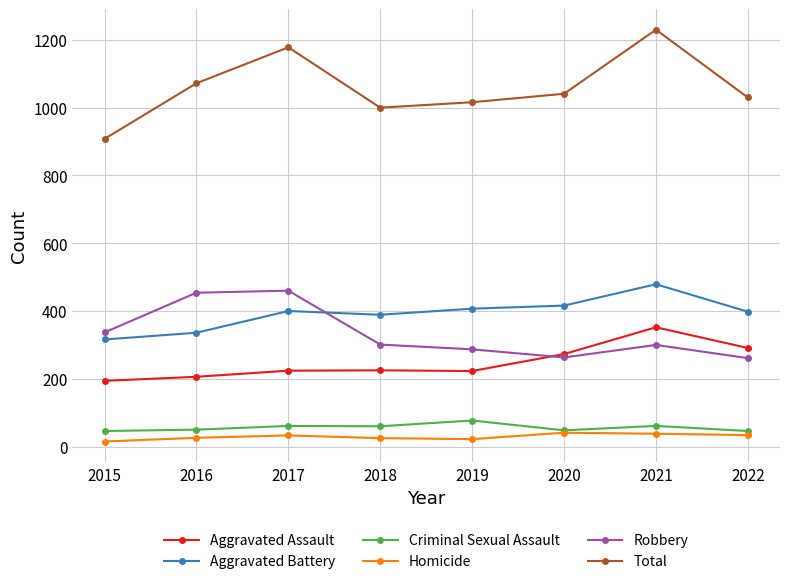

What is the value of the Total point at the 1st from the left?

908